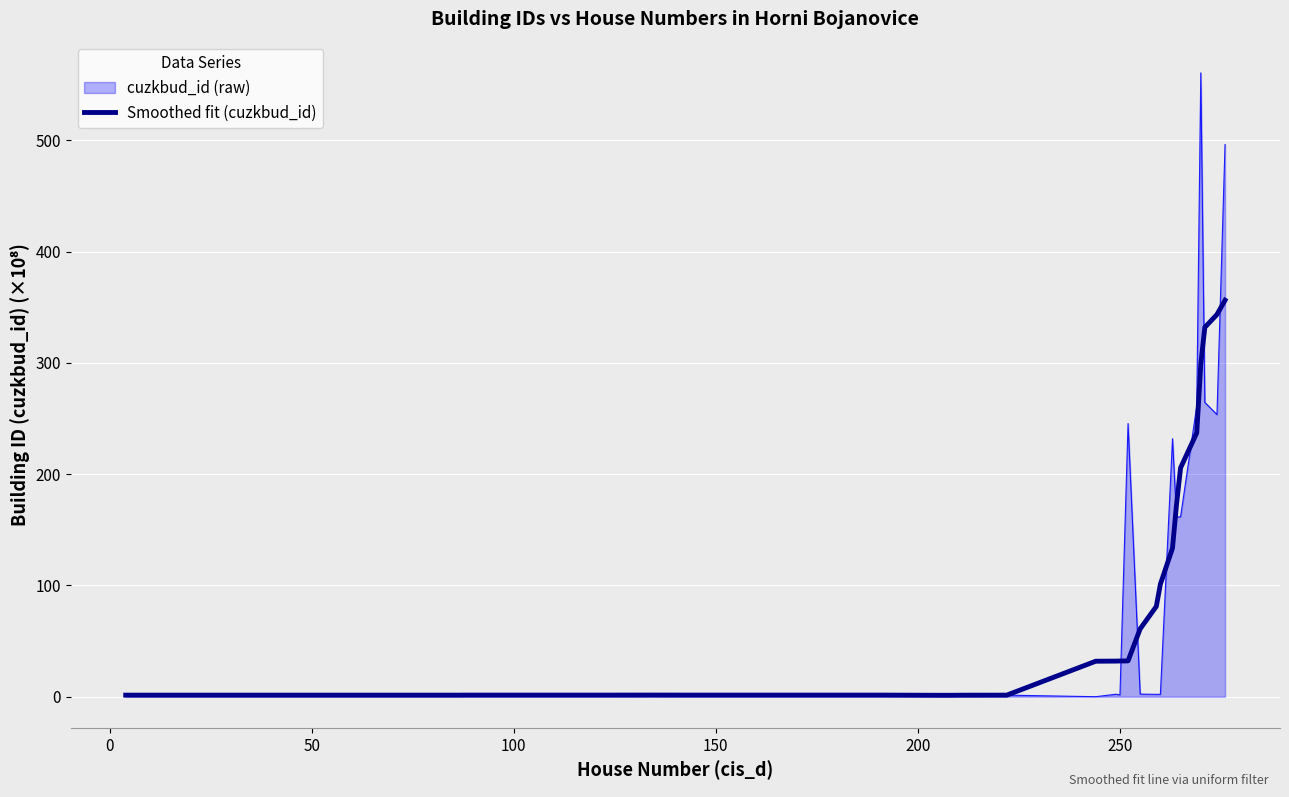

Rank the series by their maximum value, from lowest to highest.

Smoothed fit (cuzkbud_id), cuzkbud_id (raw)